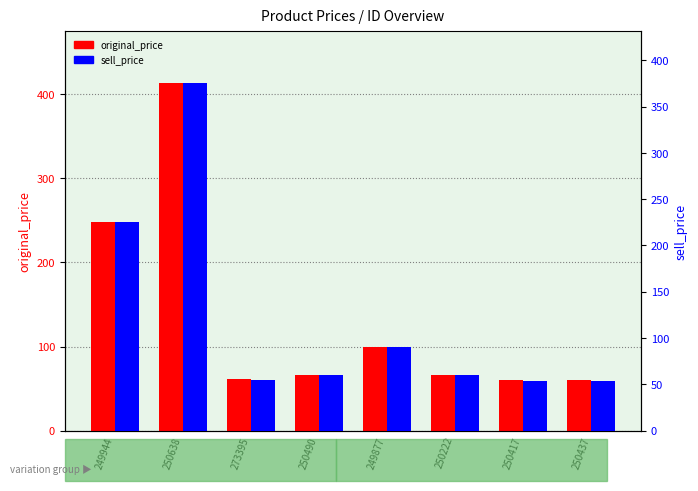

What is the label of the 1st bar from the right?

250437